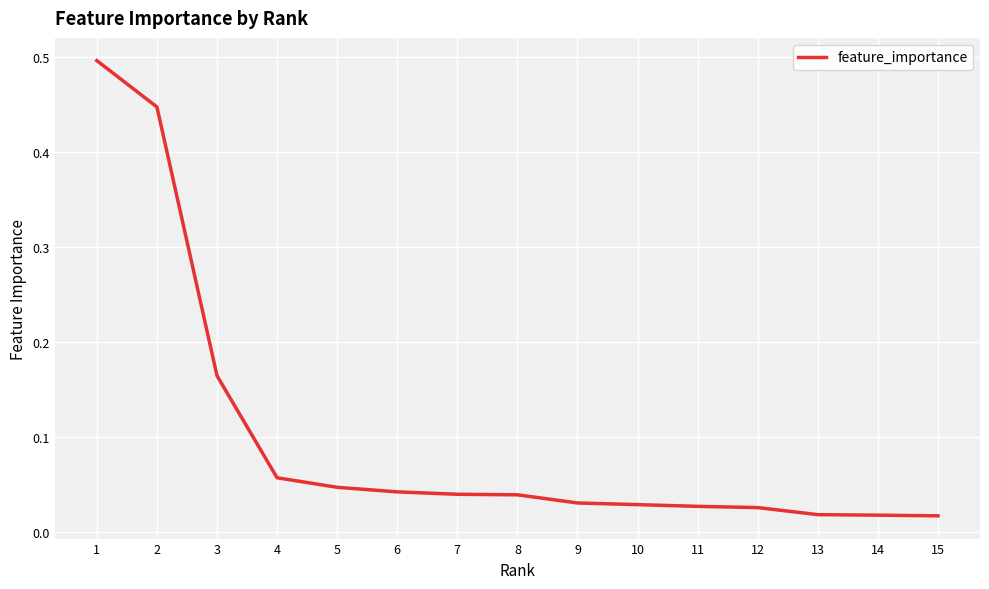

What is the greatest value displayed?

0.5